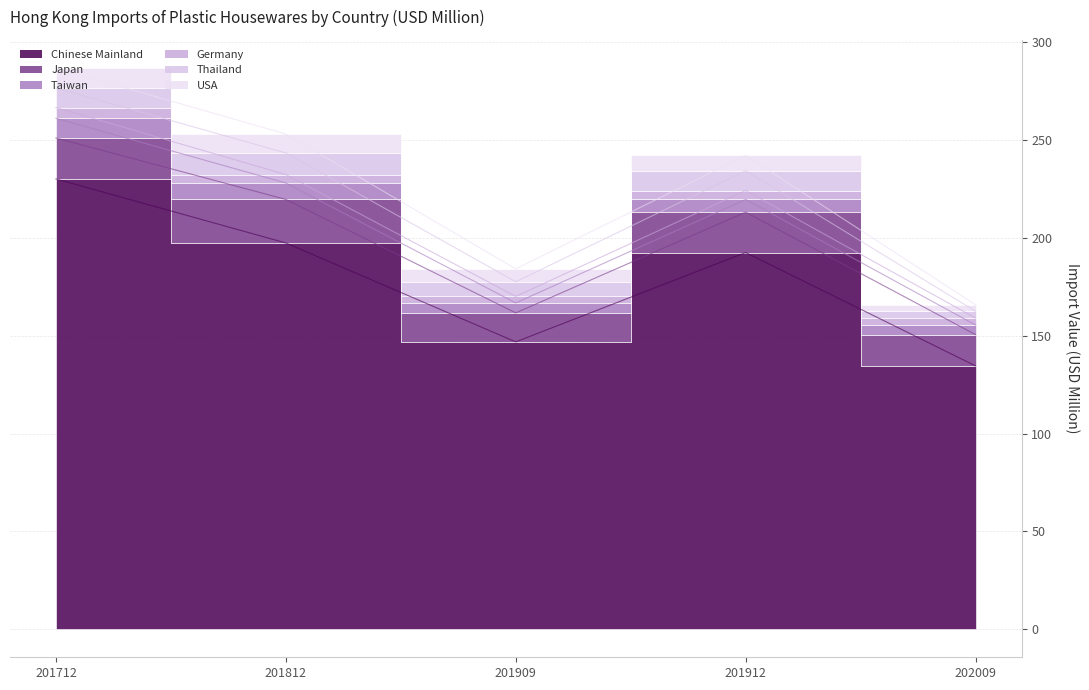

True or false: Chinese Mainland and Taiwan cross at least once.

False